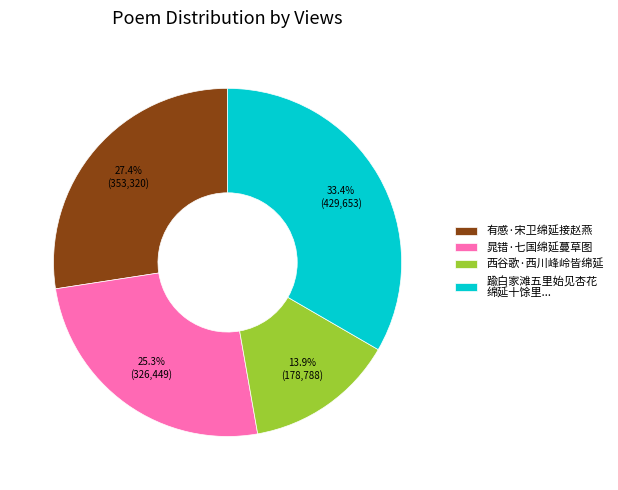

What is the ratio of the value at 有感·宋卫绵延接赵燕 to the value at 踰白家滩五里始见杏花 绵延十馀里...?

0.8